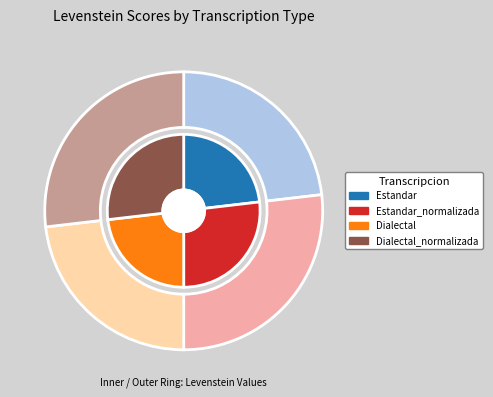

Does Estandar account for over 50% of the chart?

No